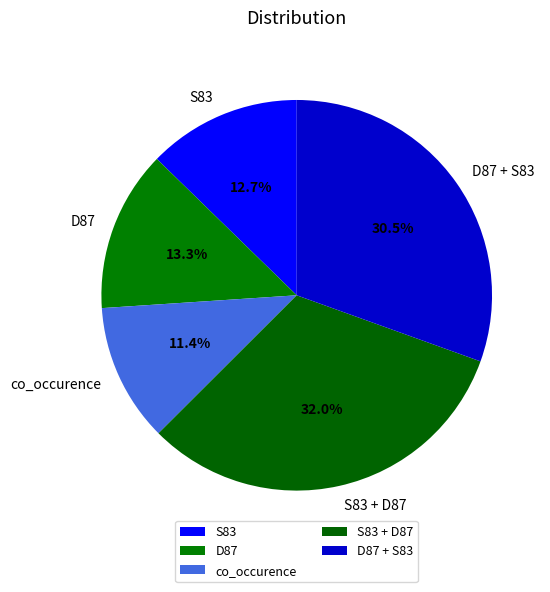

Is the sum of S83 + D87 and D87 + S83 greater than half?

Yes